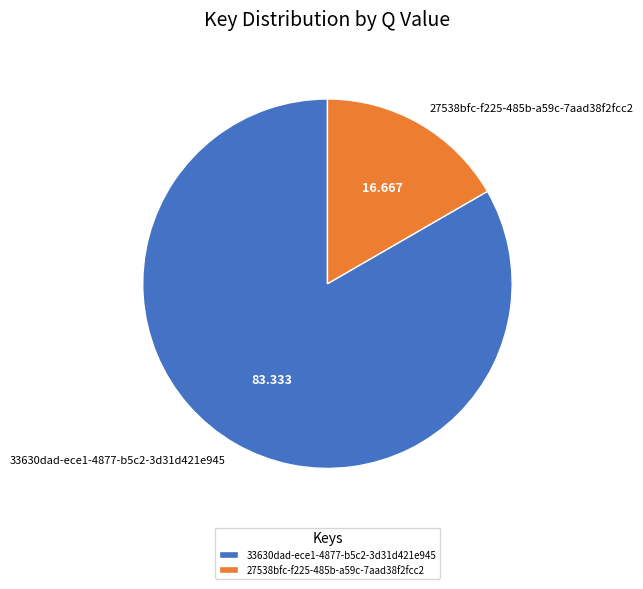

Combined, do 27538bfc-f225-485b-a59c-7aad38f2fcc2 and 33630dad-ece1-4877-b5c2-3d31d421e945 account for over 50%?

Yes